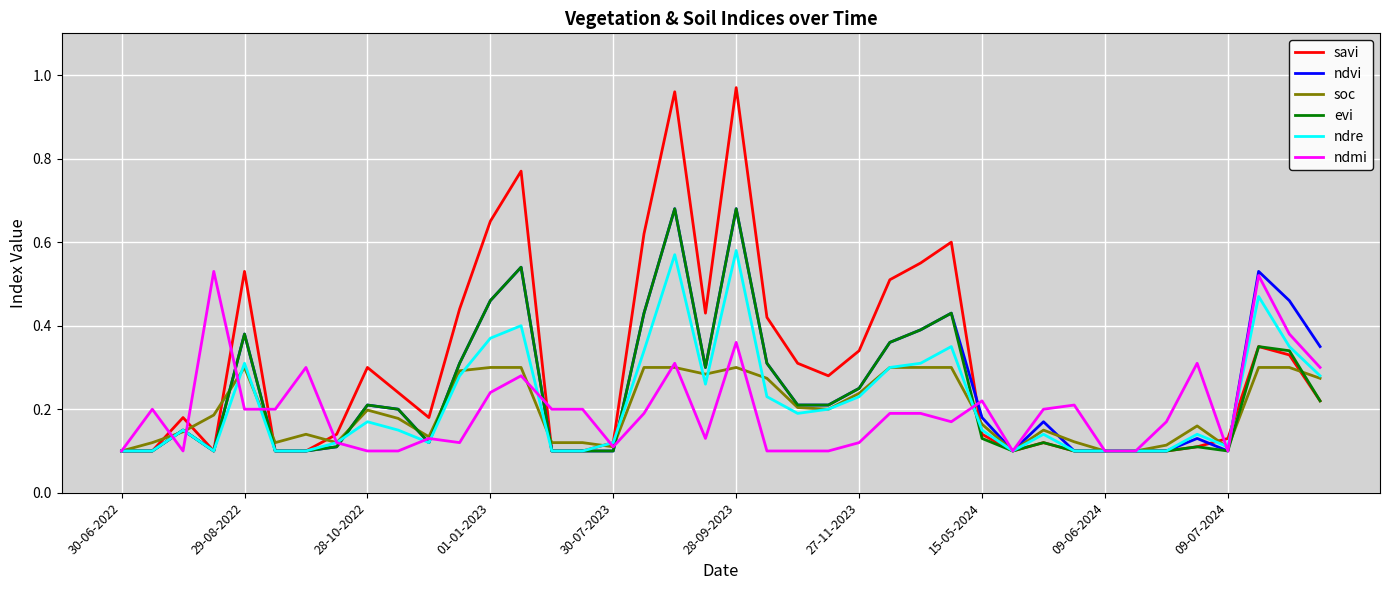

How many lines are shown in the chart?

6